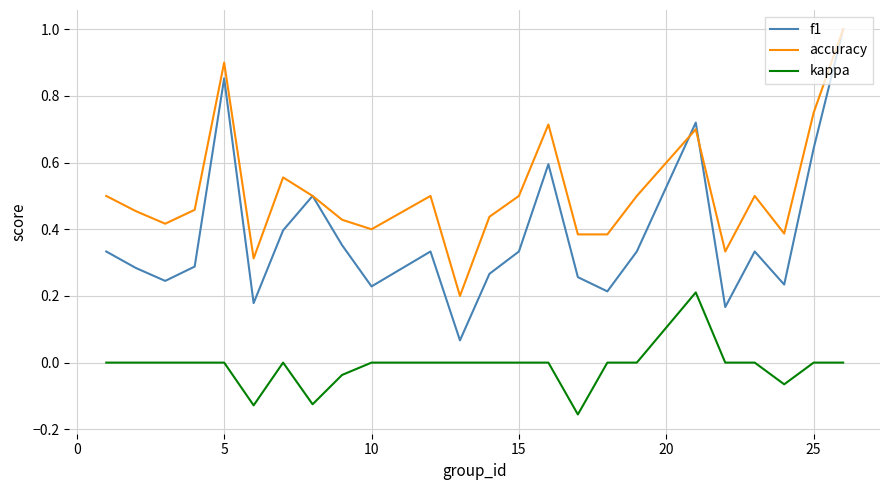

What are all the series names shown in the legend?

f1, accuracy, kappa